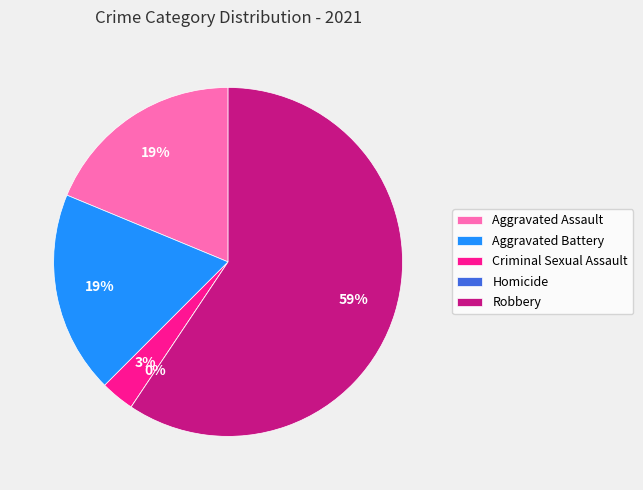

To the nearest percent, what is the difference between the Aggravated Battery and Criminal Sexual Assault slice percentages?

16%